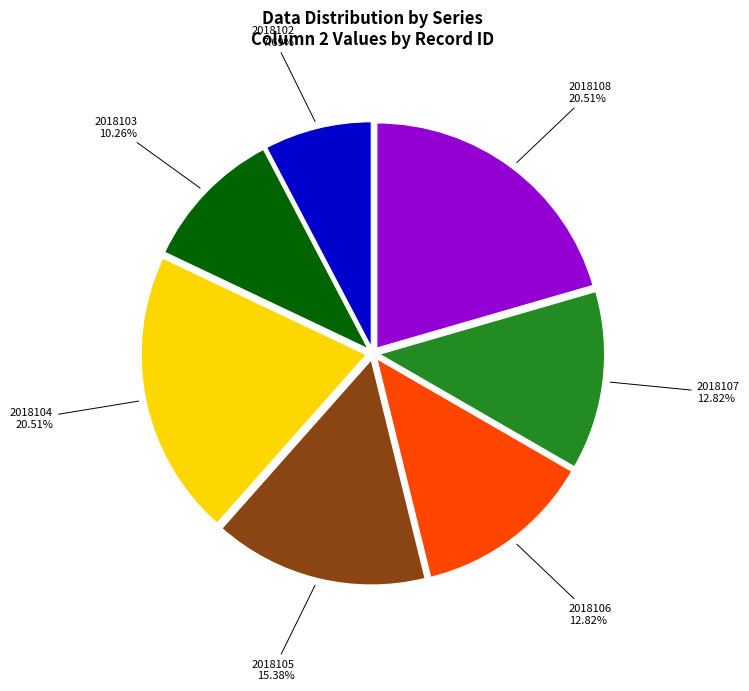

Between 2018103 and 2018104, which is larger?

2018104